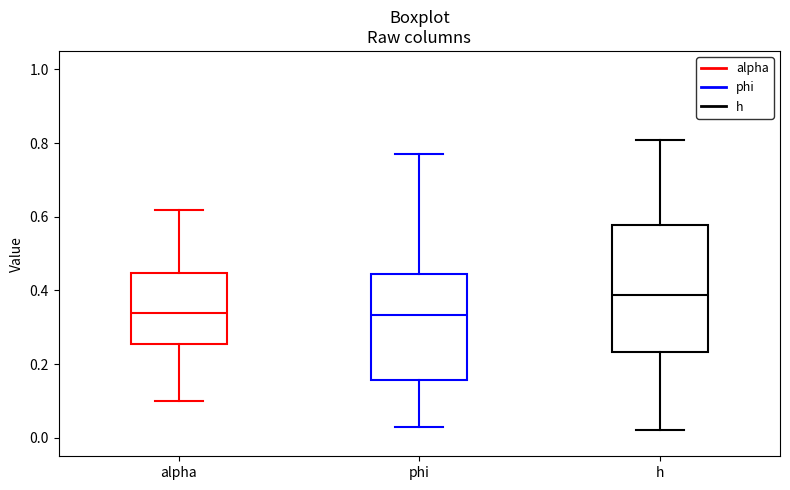

Reading left to right, read every box against the y-axis: the position of its median line, the range the box covers, and the ends of its whiskers. The values are not printed on the chart, so give them approximately, as read against the axis.

alpha: median 0.34, box 0.26 to 0.44, whiskers 0.10 to 0.62
phi: median 0.34, box 0.16 to 0.44, whiskers 0.02 to 0.78
h: median 0.38, box 0.24 to 0.58, whiskers 0.02 to 0.80